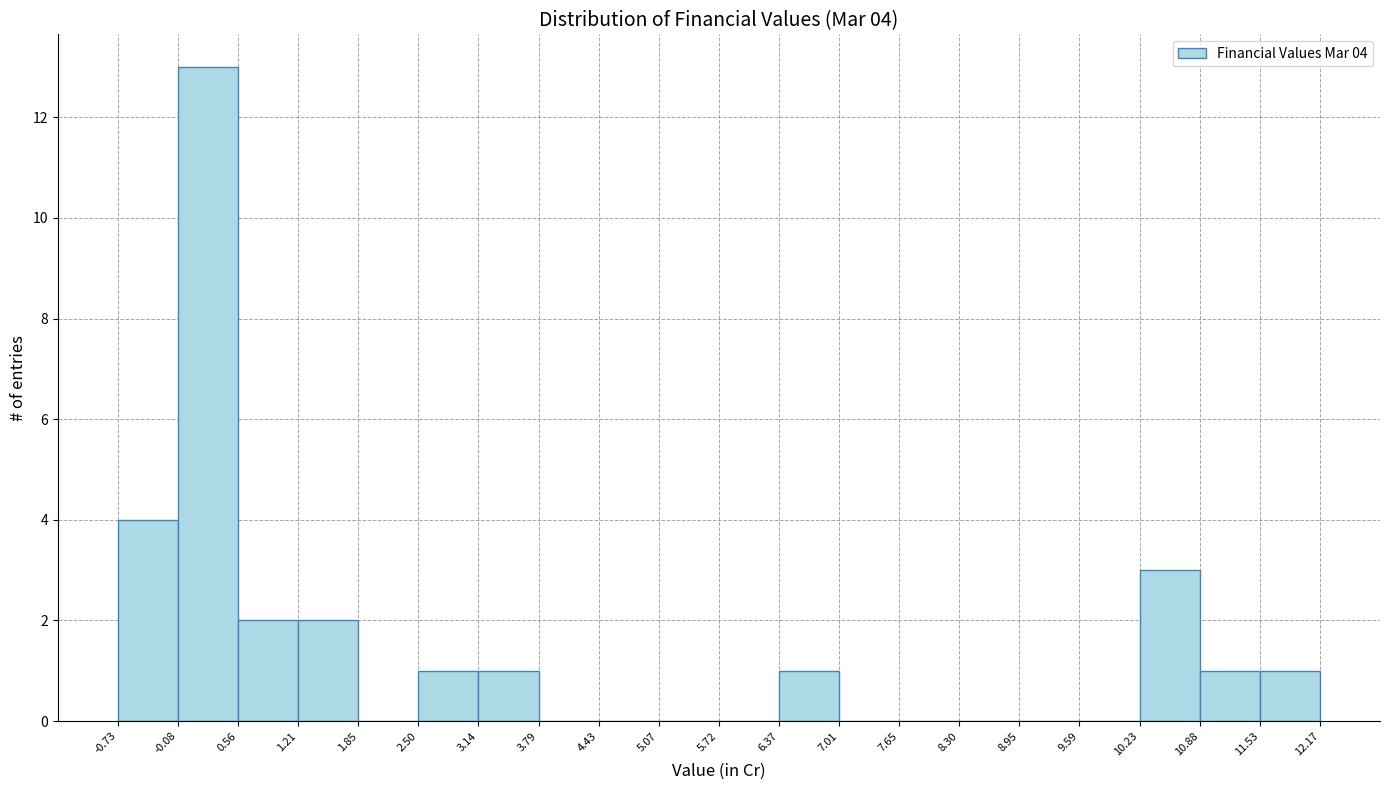

Over which range of the x-axis is the bar tallest?

-0.08 to 0.56